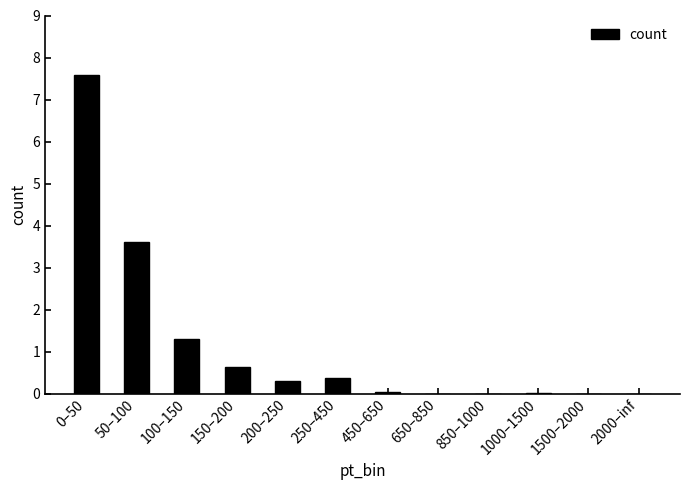

What is the greatest value displayed?

7.6